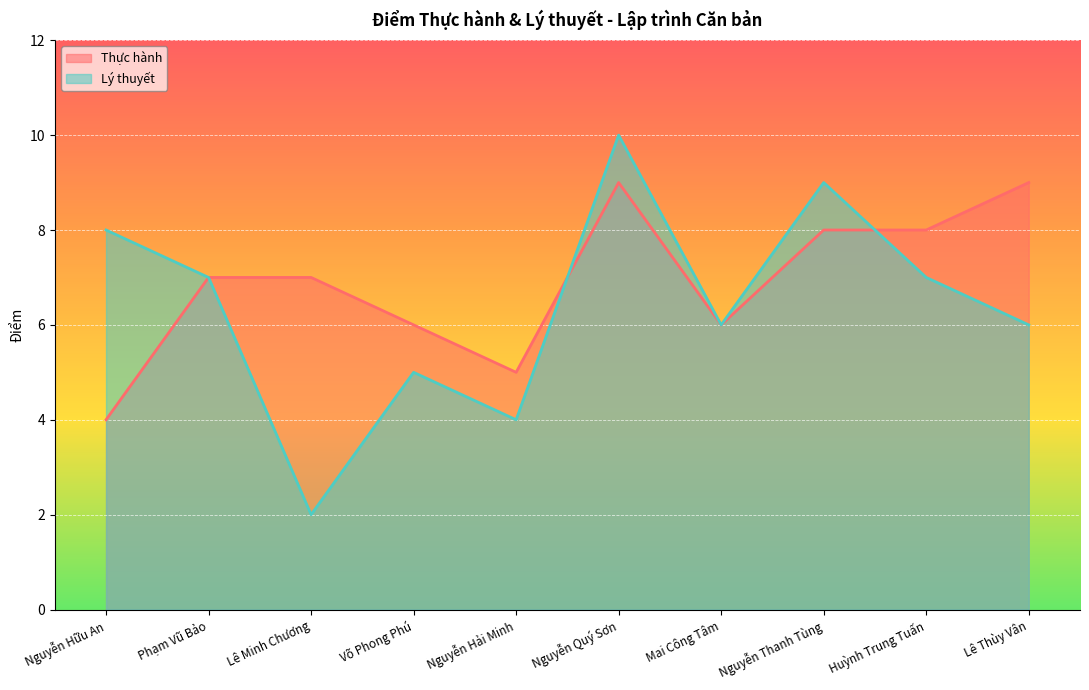

What is the difference between the highest and lowest values at Huỳnh Trung Tuấn?

1